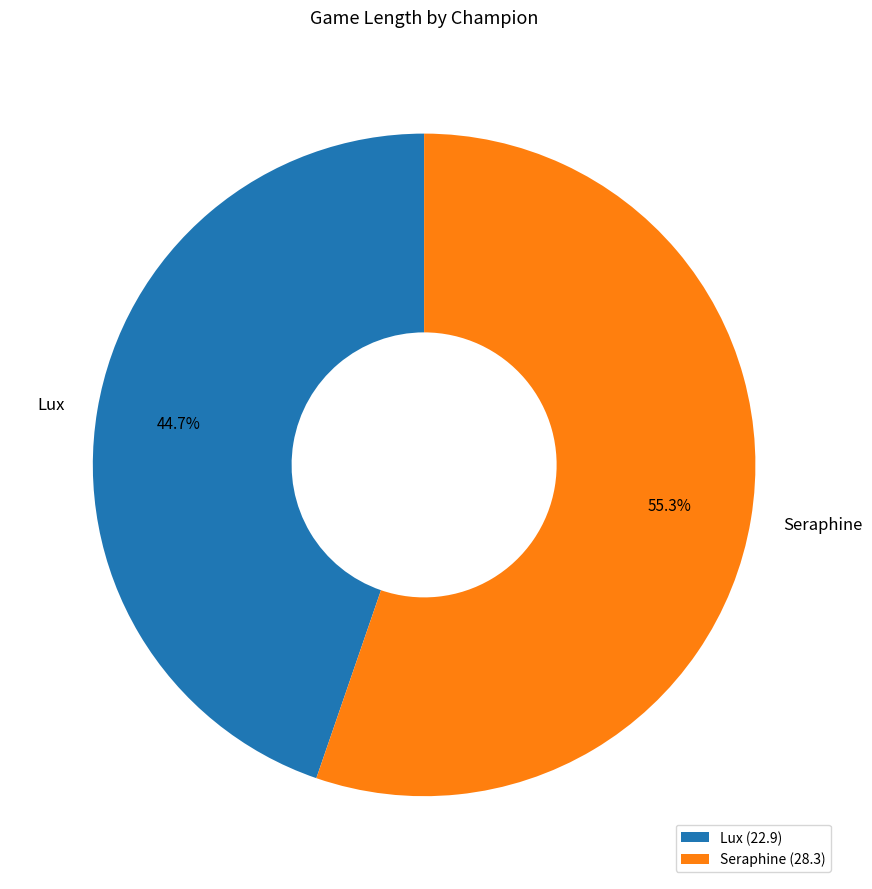

Count the number of slices in the pie.

2